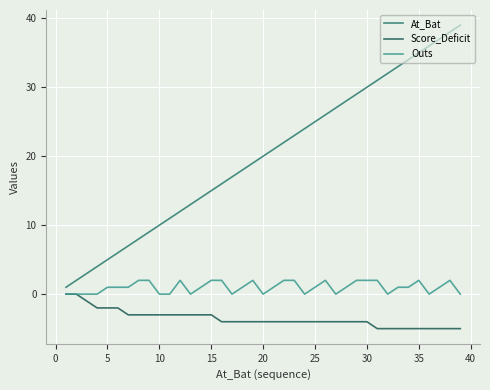

Does the chart have visible grid lines?

Yes